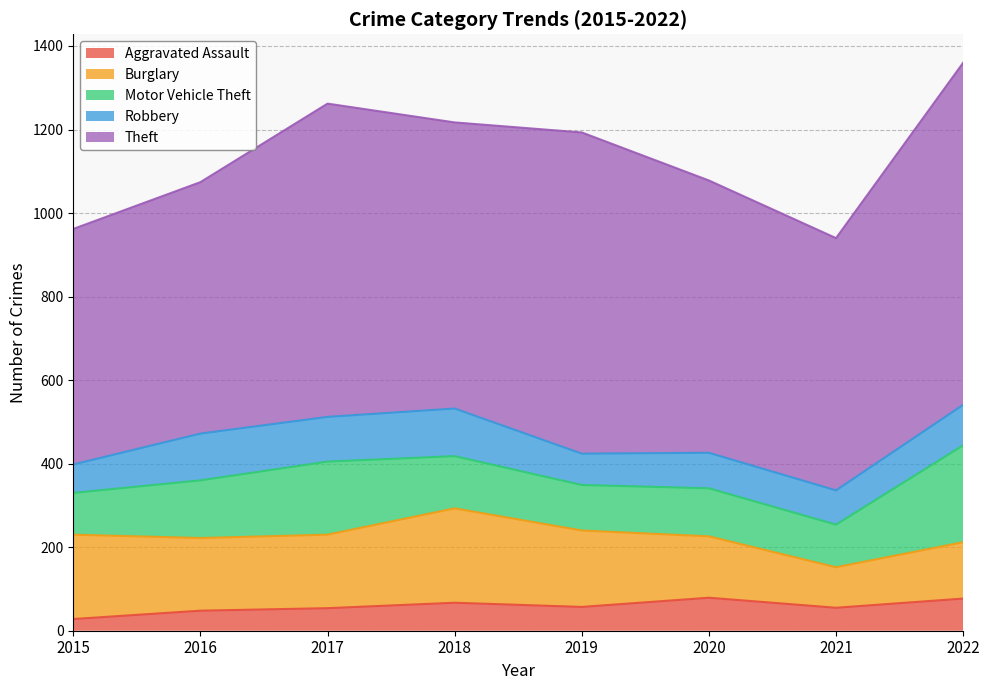

True or false: Theft and Burglary intersect in this chart.

False